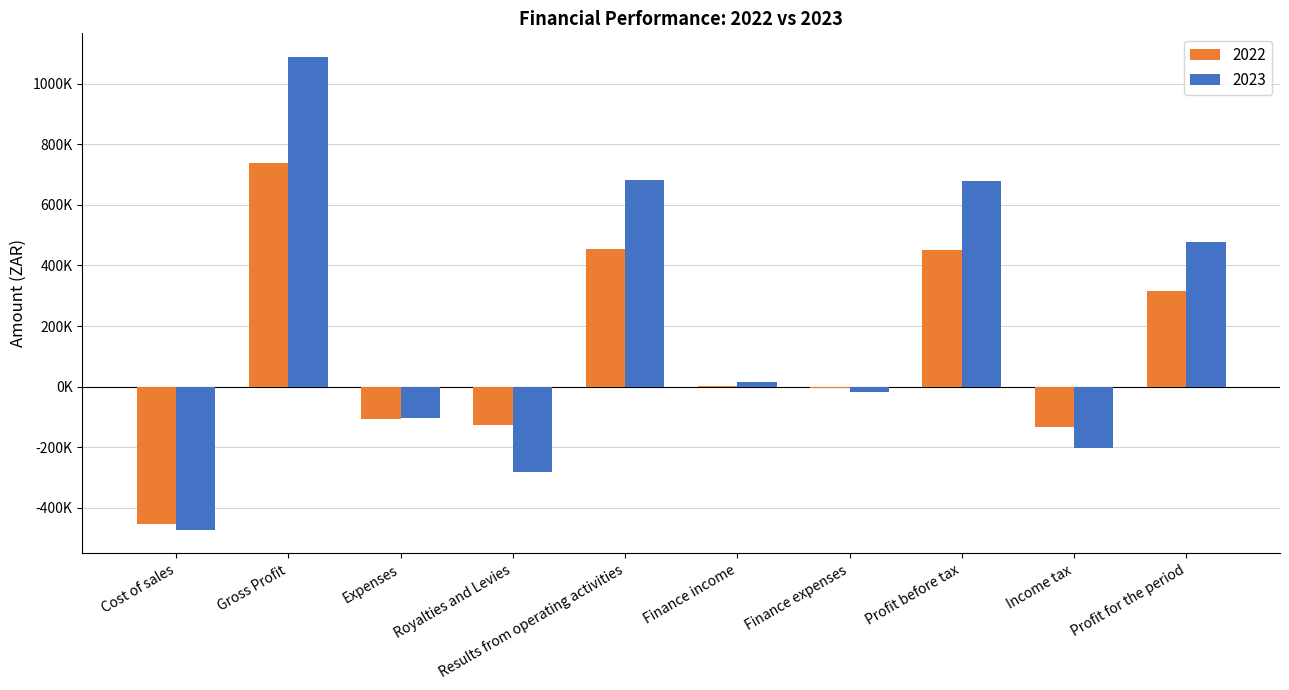

At which category is the sum across all series the highest?

Gross Profit